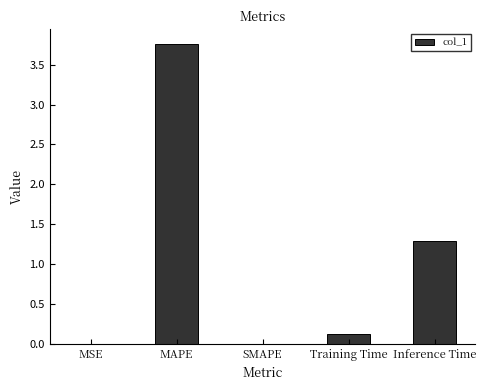

Between SMAPE and Inference Time, which is larger?

Inference Time